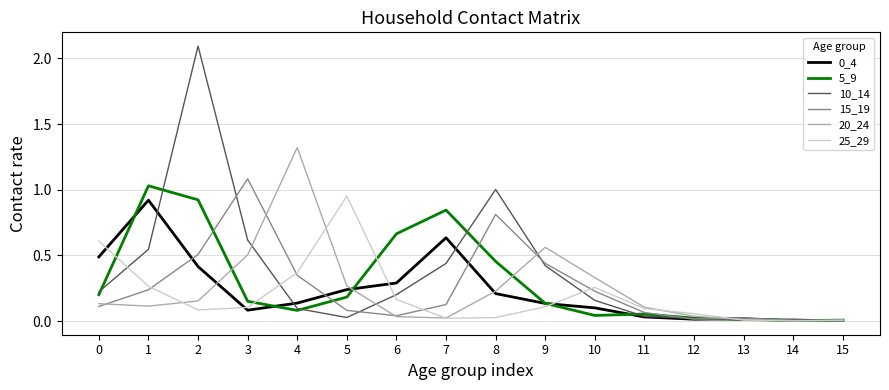

The 20_24 series shows 0.2 at 11. True or false?

False